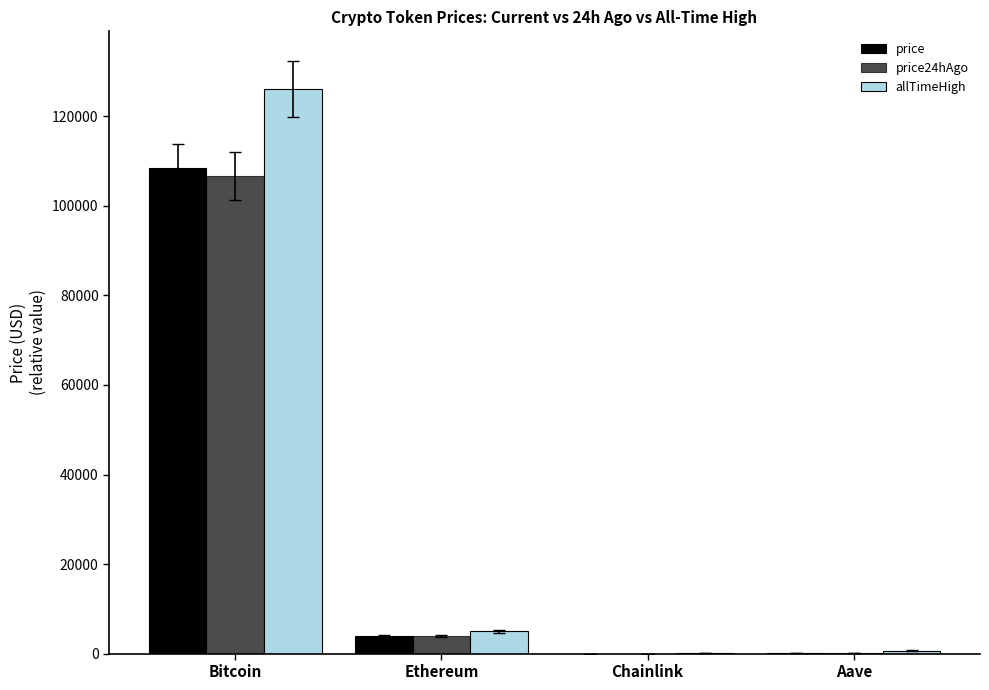

What is the label of the 2nd bar from the right?

Chainlink